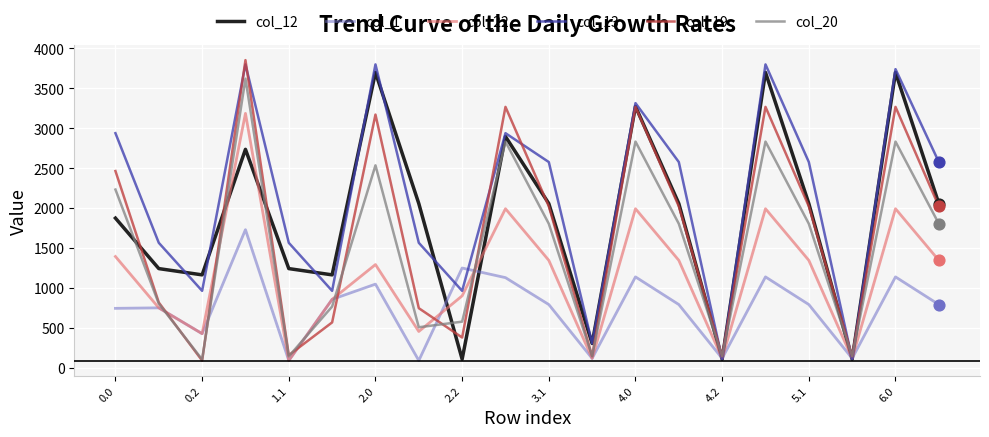

Which series has the largest total across all categories?

col_13